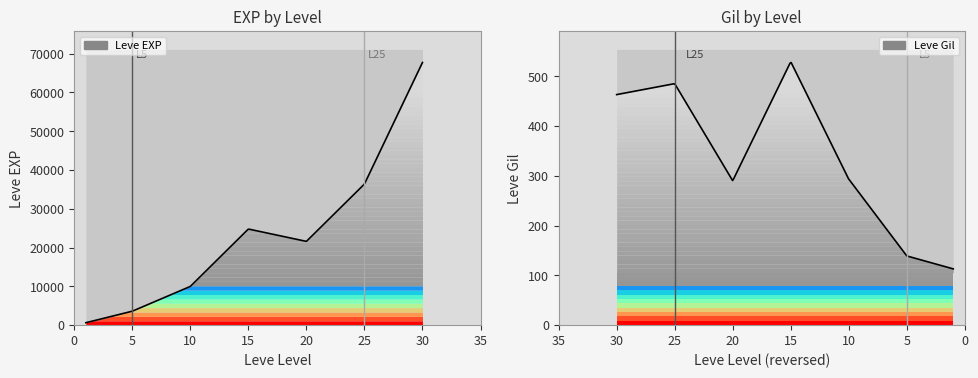

Is it true that Leve EXP equals 1134 at 5?

False